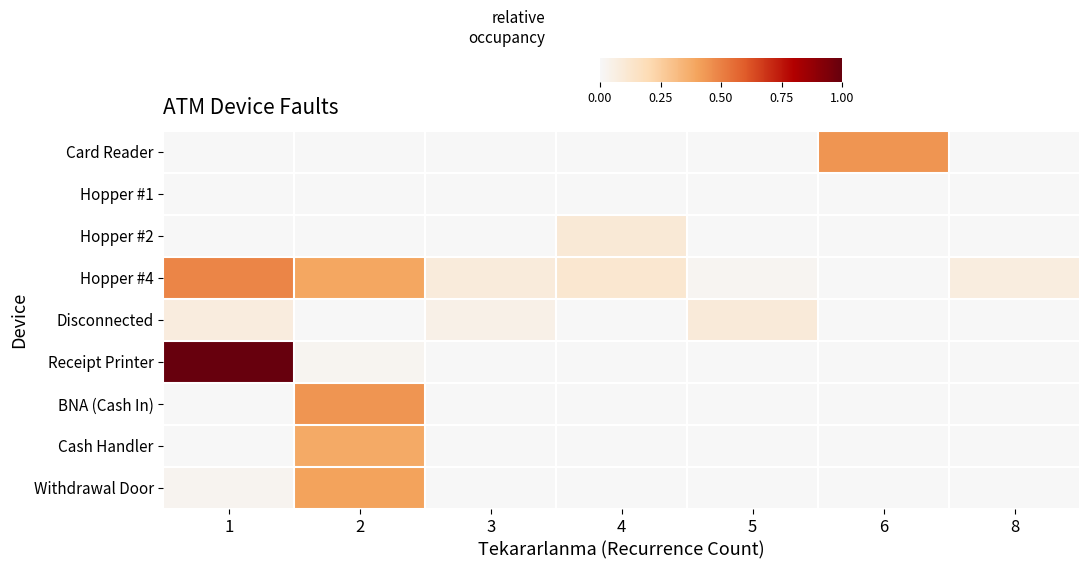

Which series has the largest total across all categories?

Hopper #4